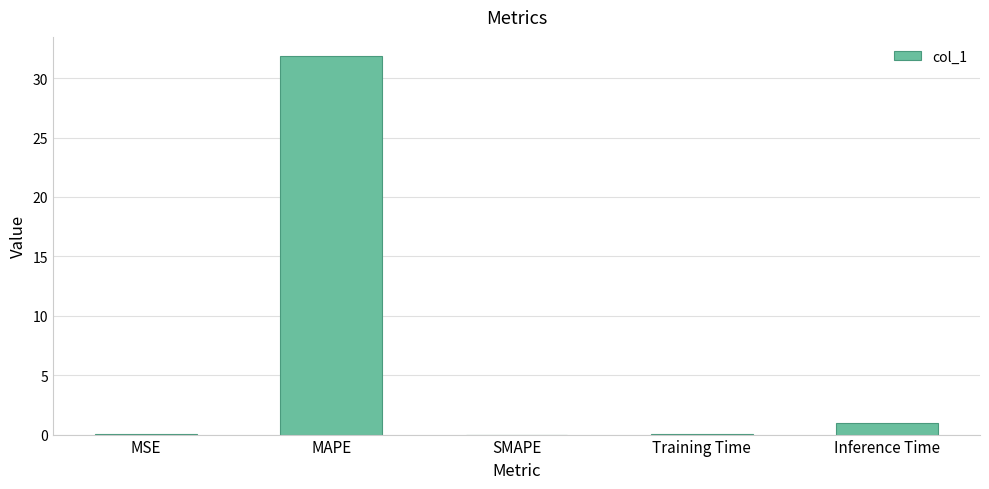

What is the change in value from MSE to SMAPE?

-0.1